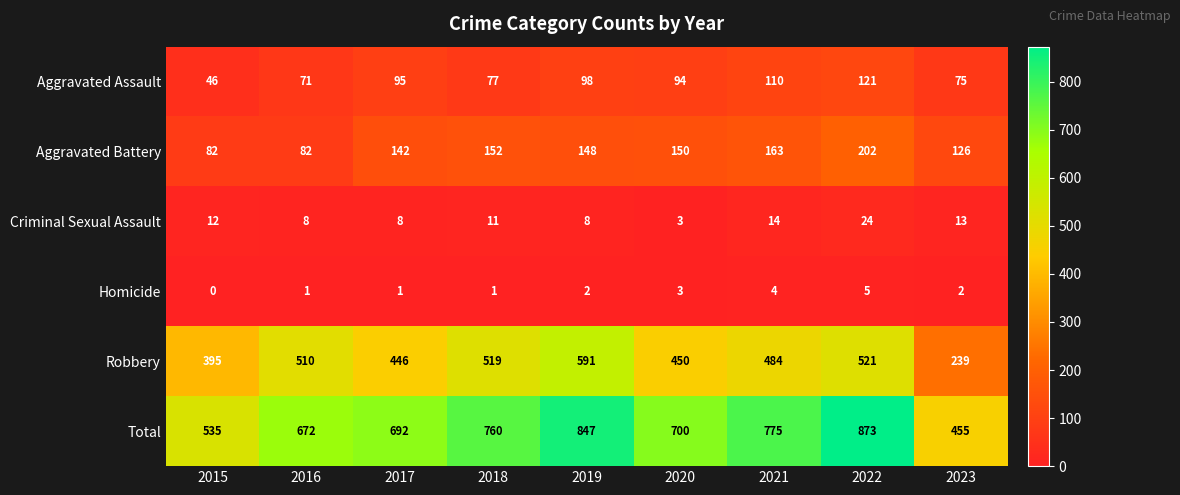

What is the total value across all series at 2016?

1344